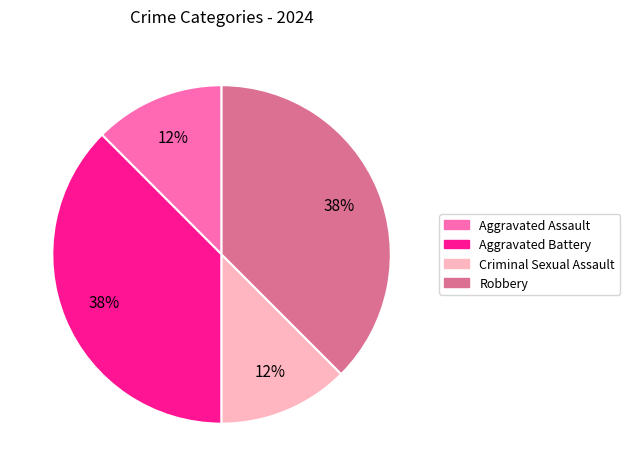

Is it true that Criminal Sexual Assault is 4% of the pie?

False